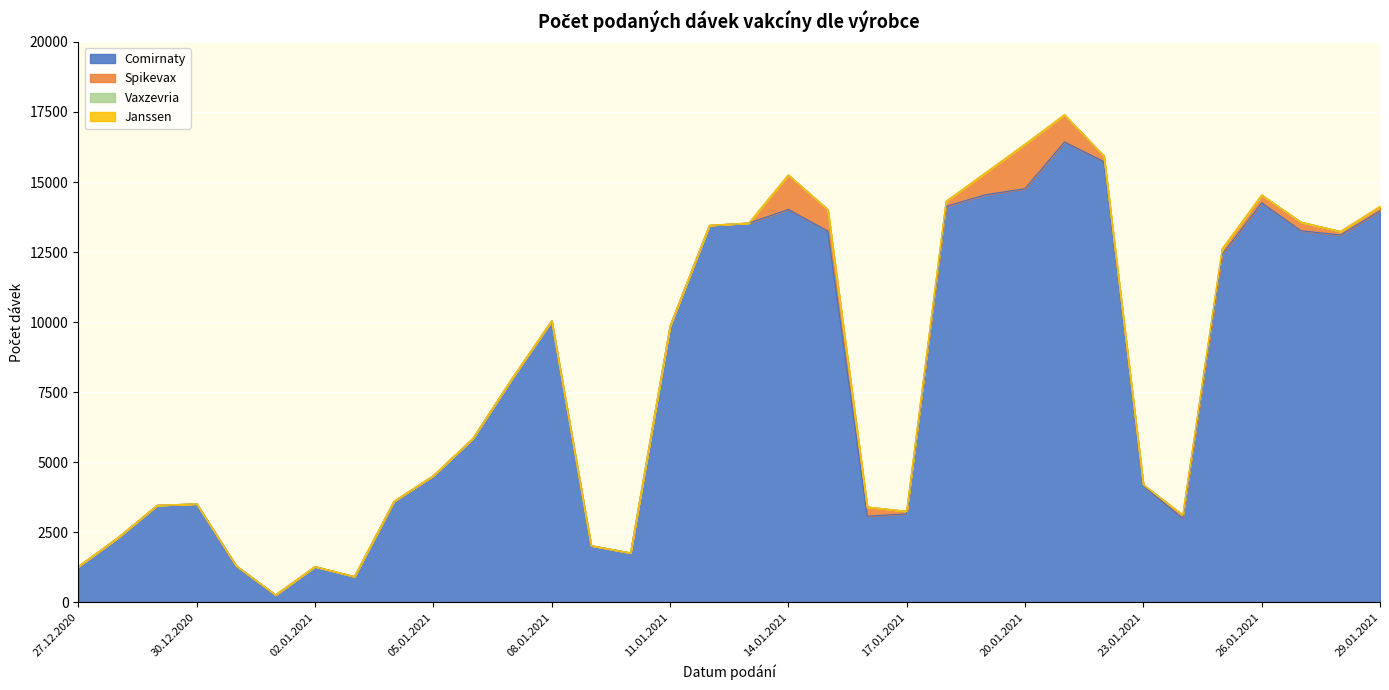

At which category is the sum across all series the highest?

21.01.2021